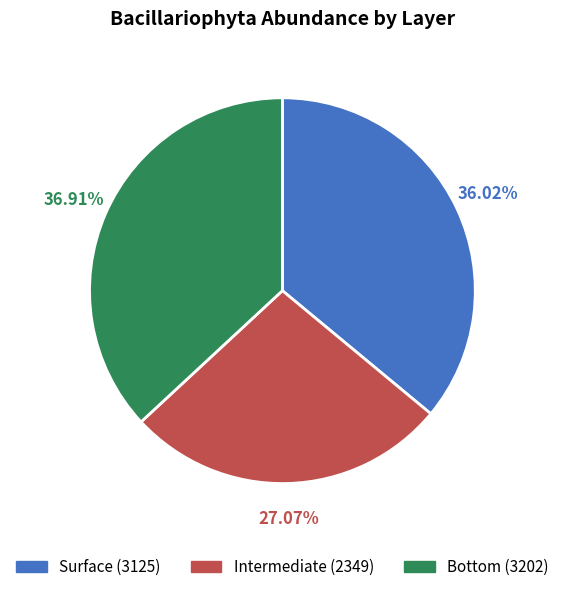

Is Intermediate the majority of the pie?

No